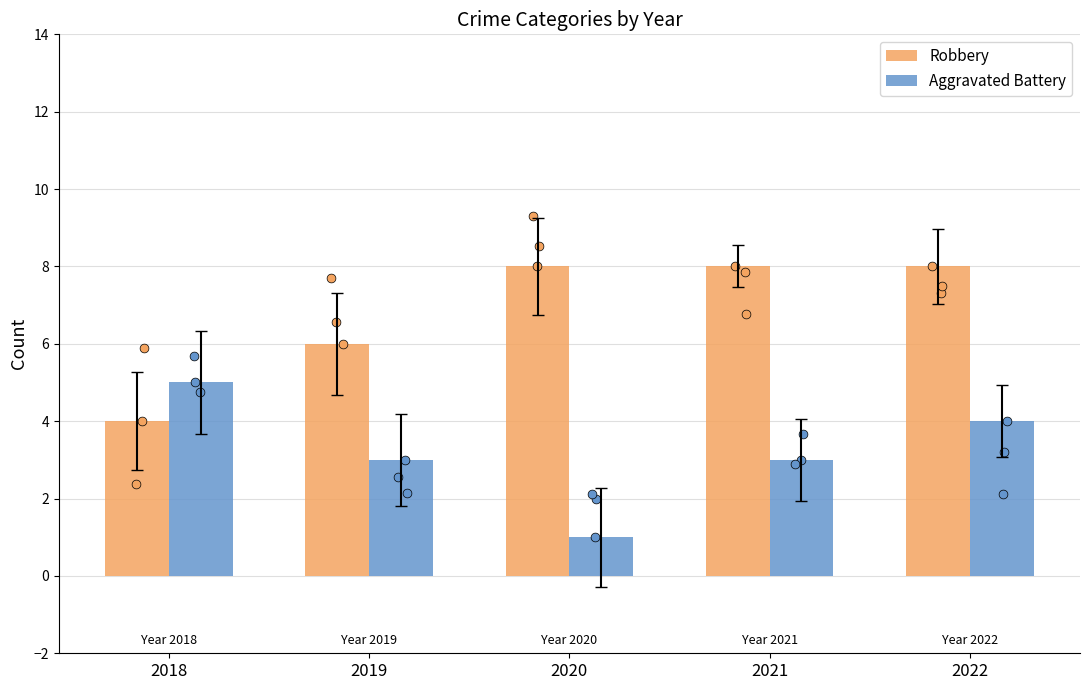

Which series reaches the minimum Y coordinate?

Aggravated Battery